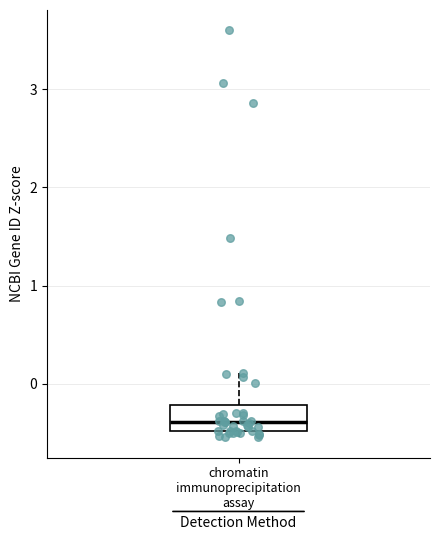

Transcribe this box plot: give where the median line is, the range the box spans, and where the two whiskers end, as read against the y-axis. The values are not printed on the chart, so give them approximately, as read against the axis.

median -0.4, box -0.5 to -0.2, whiskers -0.5 (just below the box's lower edge) to 0.1